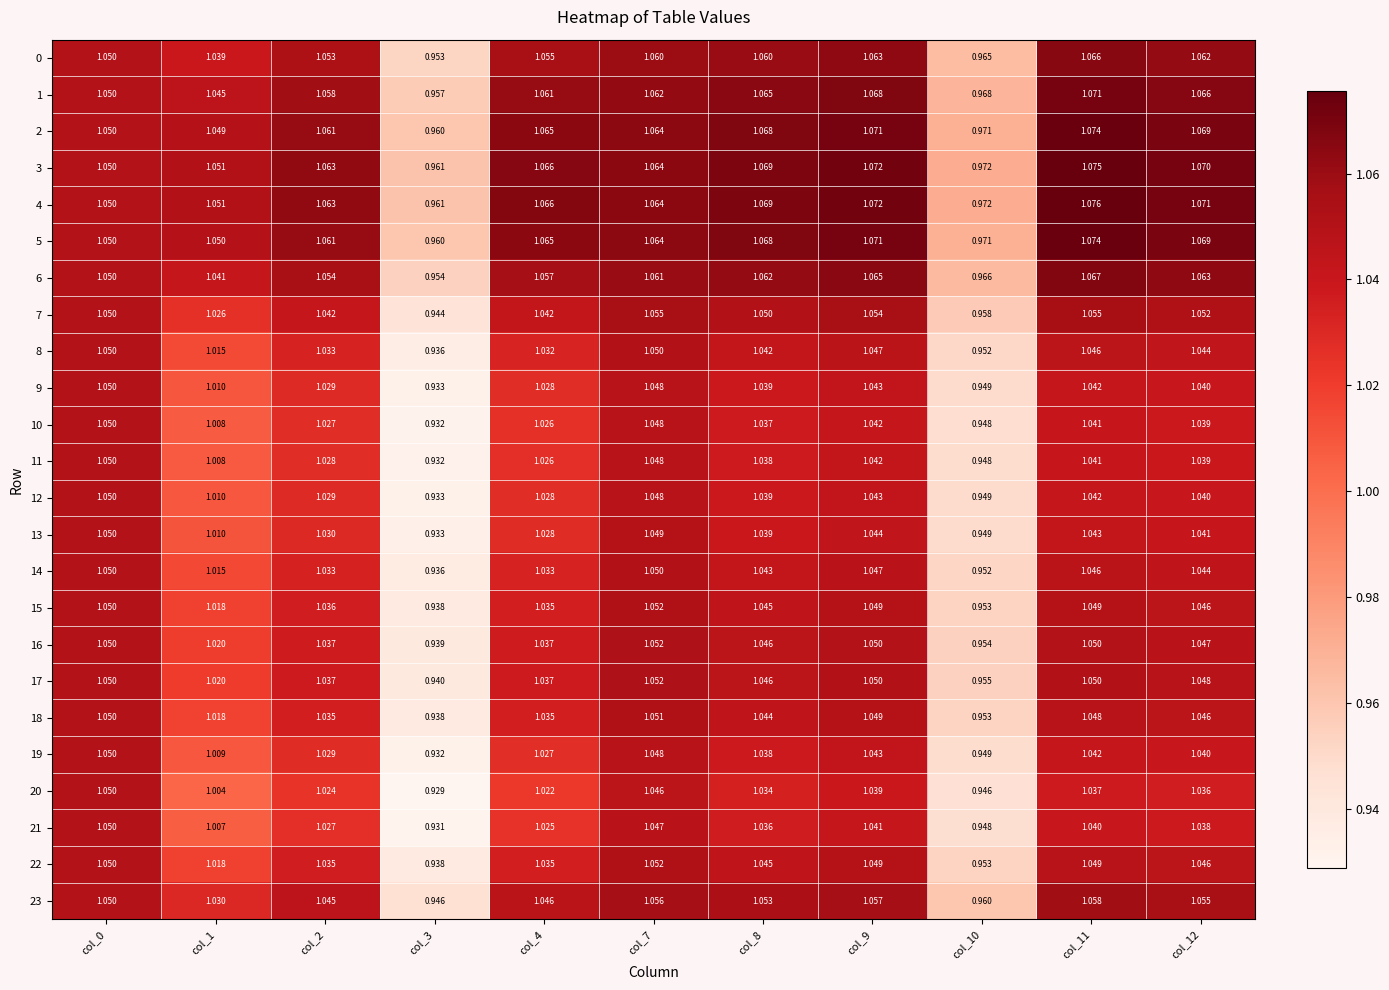

Is the value of 12 at col_12 greater than the value of 16 at col_11?

No